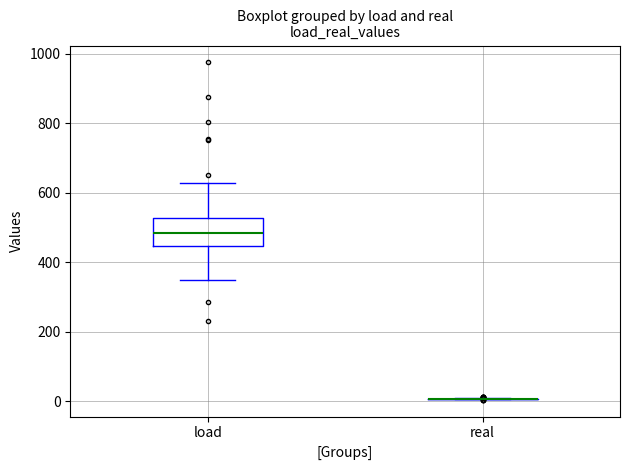

Reading left to right, transcribe this box plot: for each box, give where its median line is, the range the box spans, and where its two whiskers end, as read against the y-axis. The values are not printed on the chart, so give them approximately, as read against the axis.

load: median 480, box 440 to 520, whiskers 340 to 620
real: box collapsed to a line at 0, whiskers 0 to 0